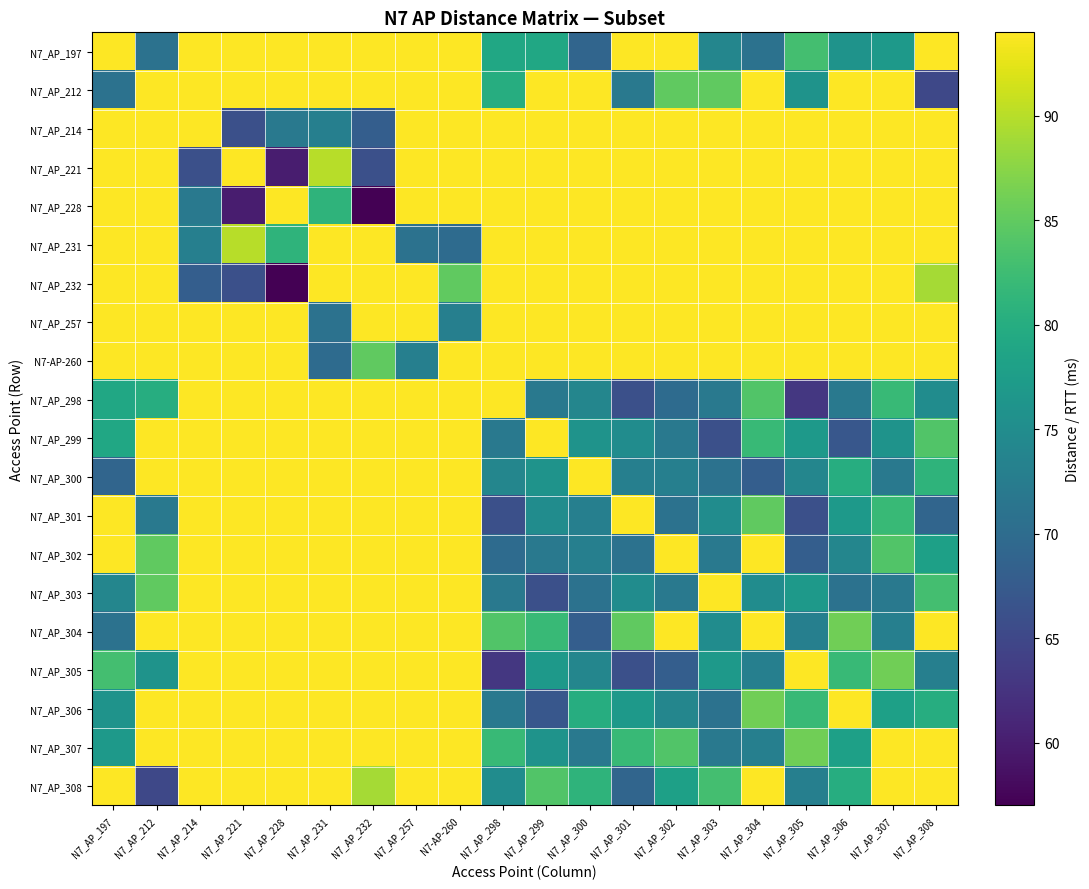

Reading left to right, transcribe all the data shown in this chart.

N7_AP_197: N7_AP_197=200	N7_AP_212=71	N7_AP_214=200	N7_AP_221=200	N7_AP_228=200	N7_AP_231=200	N7_AP_232=200	N7_AP_257=200	N7-AP-260=200	N7_AP_298=79	N7_AP_299=79	N7_AP_300=69	N7_AP_301=200	N7_AP_302=200	N7_AP_303=74	N7_AP_304=71	N7_AP_305=83	N7_AP_306=76	N7_AP_307=77	N7_AP_308=200
N7_AP_212: N7_AP_197=71	N7_AP_212=200	N7_AP_214=200	N7_AP_221=200	N7_AP_228=200	N7_AP_231=200	N7_AP_232=94	N7_AP_257=200	N7-AP-260=200	N7_AP_298=80	N7_AP_299=200	N7_AP_300=200	N7_AP_301=72	N7_AP_302=85	N7_AP_303=85	N7_AP_304=200	N7_AP_305=76	N7_AP_306=200	N7_AP_307=200	N7_AP_308=65
N7_AP_214: N7_AP_197=200	N7_AP_212=200	N7_AP_214=200	N7_AP_221=66	N7_AP_228=72	N7_AP_231=73	N7_AP_232=68	N7_AP_257=200	N7-AP-260=200	N7_AP_298=200	N7_AP_299=200	N7_AP_300=200	N7_AP_301=200	N7_AP_302=200	N7_AP_303=200	N7_AP_304=200	N7_AP_305=200	N7_AP_306=200	N7_AP_307=200	N7_AP_308=200
N7_AP_221: N7_AP_197=200	N7_AP_212=200	N7_AP_214=66	N7_AP_221=200	N7_AP_228=60	N7_AP_231=90	N7_AP_232=66	N7_AP_257=200	N7-AP-260=200	N7_AP_298=200	N7_AP_299=200	N7_AP_300=200	N7_AP_301=200	N7_AP_302=200	N7_AP_303=200	N7_AP_304=200	N7_AP_305=200	N7_AP_306=200	N7_AP_307=200	N7_AP_308=200
N7_AP_228: N7_AP_197=200	N7_AP_212=200	N7_AP_214=72	N7_AP_221=60	N7_AP_228=200	N7_AP_231=81	N7_AP_232=57	N7_AP_257=200	N7-AP-260=200	N7_AP_298=200	N7_AP_299=200	N7_AP_300=200	N7_AP_301=200	N7_AP_302=200	N7_AP_303=200	N7_AP_304=200	N7_AP_305=200	N7_AP_306=200	N7_AP_307=200	N7_AP_308=200
N7_AP_231: N7_AP_197=200	N7_AP_212=200	N7_AP_214=73	N7_AP_221=90	N7_AP_228=81	N7_AP_231=200	N7_AP_232=200	N7_AP_257=71	N7-AP-260=70	N7_AP_298=200	N7_AP_299=200	N7_AP_300=200	N7_AP_301=200	N7_AP_302=200	N7_AP_303=200	N7_AP_304=200	N7_AP_305=200	N7_AP_306=200	N7_AP_307=200	N7_AP_308=200
N7_AP_232: N7_AP_197=200	N7_AP_212=94	N7_AP_214=68	N7_AP_221=66	N7_AP_228=57	N7_AP_231=200	N7_AP_232=200	N7_AP_257=200	N7-AP-260=85	N7_AP_298=200	N7_AP_299=200	N7_AP_300=200	N7_AP_301=200	N7_AP_302=200	N7_AP_303=200	N7_AP_304=200	N7_AP_305=200	N7_AP_306=200	N7_AP_307=200	N7_AP_308=89
N7_AP_257: N7_AP_197=200	N7_AP_212=200	N7_AP_214=200	N7_AP_221=200	N7_AP_228=200	N7_AP_231=71	N7_AP_232=200	N7_AP_257=200	N7-AP-260=73	N7_AP_298=200	N7_AP_299=200	N7_AP_300=200	N7_AP_301=200	N7_AP_302=200	N7_AP_303=200	N7_AP_304=200	N7_AP_305=200	N7_AP_306=200	N7_AP_307=200	N7_AP_308=200
N7-AP-260: N7_AP_197=200	N7_AP_212=200	N7_AP_214=200	N7_AP_221=200	N7_AP_228=200	N7_AP_231=70	N7_AP_232=85	N7_AP_257=73	N7-AP-260=200	N7_AP_298=200	N7_AP_299=200	N7_AP_300=200	N7_AP_301=200	N7_AP_302=200	N7_AP_303=200	N7_AP_304=200	N7_AP_305=200	N7_AP_306=200	N7_AP_307=200	N7_AP_308=200
N7_AP_298: N7_AP_197=79	N7_AP_212=80	N7_AP_214=200	N7_AP_221=200	N7_AP_228=200	N7_AP_231=200	N7_AP_232=200	N7_AP_257=200	N7-AP-260=200	N7_AP_298=200	N7_AP_299=72	N7_AP_300=74	N7_AP_301=66	N7_AP_302=70	N7_AP_303=72	N7_AP_304=84	N7_AP_305=63	N7_AP_306=72	N7_AP_307=82	N7_AP_308=75
N7_AP_299: N7_AP_197=79	N7_AP_212=200	N7_AP_214=200	N7_AP_221=200	N7_AP_228=200	N7_AP_231=200	N7_AP_232=200	N7_AP_257=200	N7-AP-260=200	N7_AP_298=72	N7_AP_299=200	N7_AP_300=76	N7_AP_301=75	N7_AP_302=72	N7_AP_303=66	N7_AP_304=82	N7_AP_305=77	N7_AP_306=67	N7_AP_307=76	N7_AP_308=84
N7_AP_300: N7_AP_197=69	N7_AP_212=200	N7_AP_214=200	N7_AP_221=200	N7_AP_228=200	N7_AP_231=200	N7_AP_232=200	N7_AP_257=200	N7-AP-260=200	N7_AP_298=74	N7_AP_299=76	N7_AP_300=200	N7_AP_301=73	N7_AP_302=73	N7_AP_303=71	N7_AP_304=68	N7_AP_305=74	N7_AP_306=80	N7_AP_307=72	N7_AP_308=81
N7_AP_301: N7_AP_197=200	N7_AP_212=72	N7_AP_214=200	N7_AP_221=200	N7_AP_228=200	N7_AP_231=200	N7_AP_232=200	N7_AP_257=200	N7-AP-260=200	N7_AP_298=66	N7_AP_299=75	N7_AP_300=73	N7_AP_301=200	N7_AP_302=71	N7_AP_303=75	N7_AP_304=85	N7_AP_305=66	N7_AP_306=77	N7_AP_307=82	N7_AP_308=69
N7_AP_302: N7_AP_197=200	N7_AP_212=85	N7_AP_214=200	N7_AP_221=200	N7_AP_228=200	N7_AP_231=200	N7_AP_232=200	N7_AP_257=200	N7-AP-260=200	N7_AP_298=70	N7_AP_299=72	N7_AP_300=73	N7_AP_301=71	N7_AP_302=200	N7_AP_303=72	N7_AP_304=200	N7_AP_305=68	N7_AP_306=74	N7_AP_307=84	N7_AP_308=78
N7_AP_303: N7_AP_197=74	N7_AP_212=85	N7_AP_214=200	N7_AP_221=200	N7_AP_228=200	N7_AP_231=200	N7_AP_232=200	N7_AP_257=200	N7-AP-260=200	N7_AP_298=72	N7_AP_299=66	N7_AP_300=71	N7_AP_301=75	N7_AP_302=72	N7_AP_303=200	N7_AP_304=75	N7_AP_305=77	N7_AP_306=71	N7_AP_307=72	N7_AP_308=83
N7_AP_304: N7_AP_197=71	N7_AP_212=200	N7_AP_214=200	N7_AP_221=200	N7_AP_228=200	N7_AP_231=200	N7_AP_232=200	N7_AP_257=200	N7-AP-260=200	N7_AP_298=84	N7_AP_299=82	N7_AP_300=68	N7_AP_301=85	N7_AP_302=200	N7_AP_303=75	N7_AP_304=200	N7_AP_305=73	N7_AP_306=86	N7_AP_307=73	N7_AP_308=200
N7_AP_305: N7_AP_197=83	N7_AP_212=76	N7_AP_214=200	N7_AP_221=200	N7_AP_228=200	N7_AP_231=200	N7_AP_232=200	N7_AP_257=200	N7-AP-260=200	N7_AP_298=63	N7_AP_299=77	N7_AP_300=74	N7_AP_301=66	N7_AP_302=68	N7_AP_303=77	N7_AP_304=73	N7_AP_305=200	N7_AP_306=82	N7_AP_307=86	N7_AP_308=73
N7_AP_306: N7_AP_197=76	N7_AP_212=200	N7_AP_214=200	N7_AP_221=200	N7_AP_228=200	N7_AP_231=200	N7_AP_232=200	N7_AP_257=200	N7-AP-260=200	N7_AP_298=72	N7_AP_299=67	N7_AP_300=80	N7_AP_301=77	N7_AP_302=74	N7_AP_303=71	N7_AP_304=86	N7_AP_305=82	N7_AP_306=200	N7_AP_307=78	N7_AP_308=80
N7_AP_307: N7_AP_197=77	N7_AP_212=200	N7_AP_214=200	N7_AP_221=200	N7_AP_228=200	N7_AP_231=200	N7_AP_232=200	N7_AP_257=200	N7-AP-260=200	N7_AP_298=82	N7_AP_299=76	N7_AP_300=72	N7_AP_301=82	N7_AP_302=84	N7_AP_303=72	N7_AP_304=73	N7_AP_305=86	N7_AP_306=78	N7_AP_307=200	N7_AP_308=200
N7_AP_308: N7_AP_197=200	N7_AP_212=65	N7_AP_214=200	N7_AP_221=200	N7_AP_228=200	N7_AP_231=200	N7_AP_232=89	N7_AP_257=200	N7-AP-260=200	N7_AP_298=75	N7_AP_299=84	N7_AP_300=81	N7_AP_301=69	N7_AP_302=78	N7_AP_303=83	N7_AP_304=200	N7_AP_305=73	N7_AP_306=80	N7_AP_307=200	N7_AP_308=200